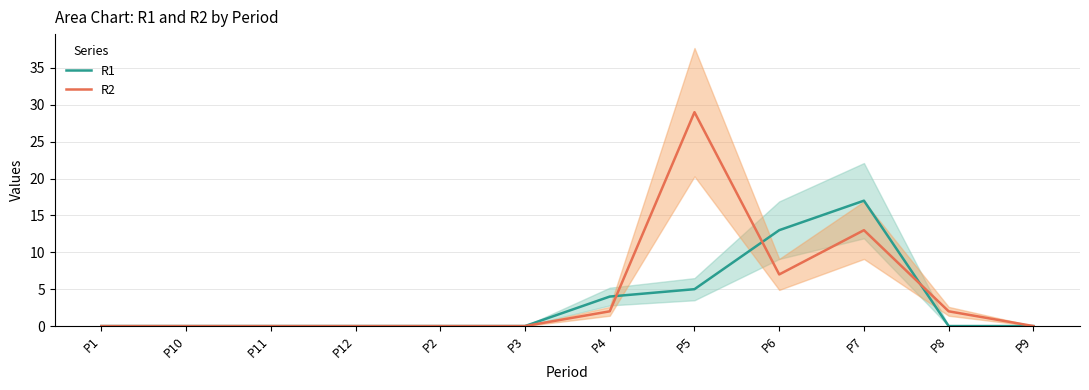

Which series has the largest total across all categories?

R2